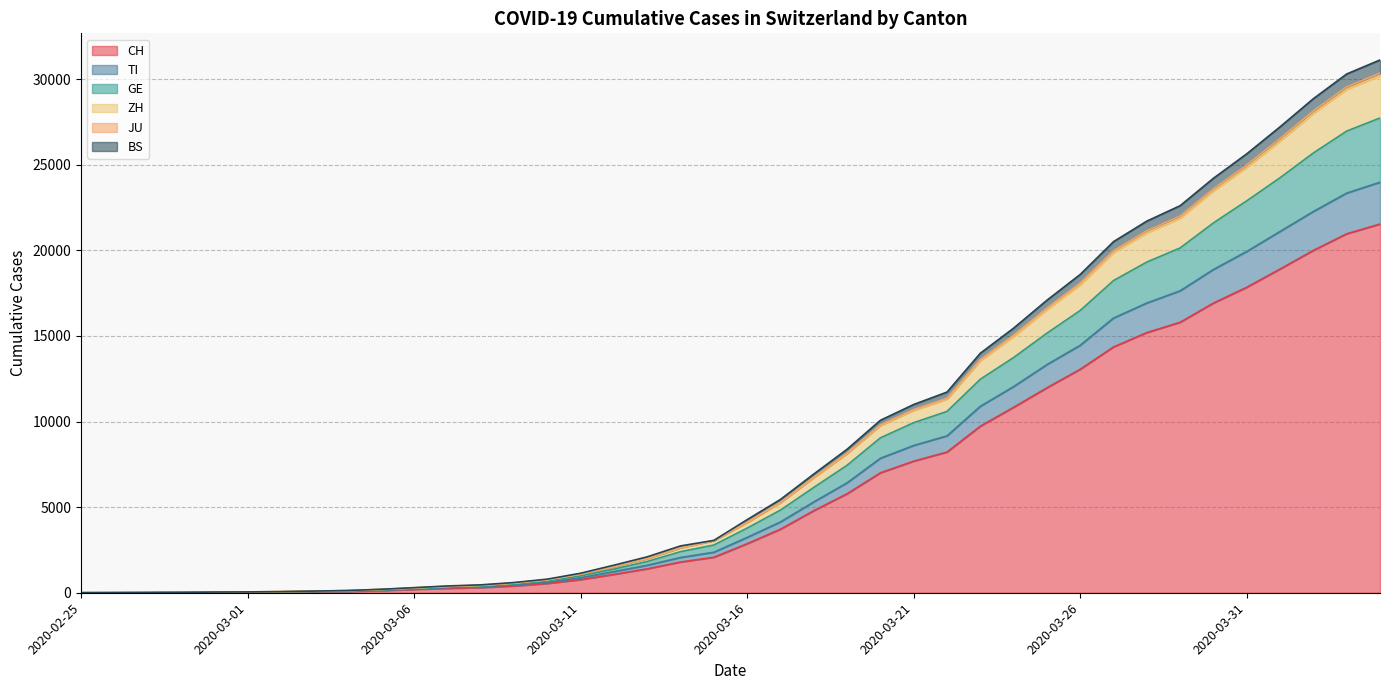

What is the maximum value for CH?

21535